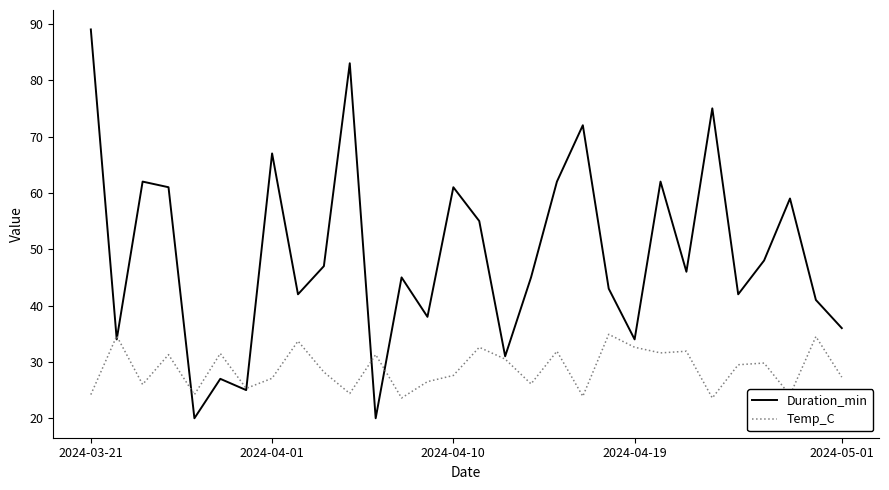

Rank the series by their maximum value, from lowest to highest.

Temp_C, Duration_min